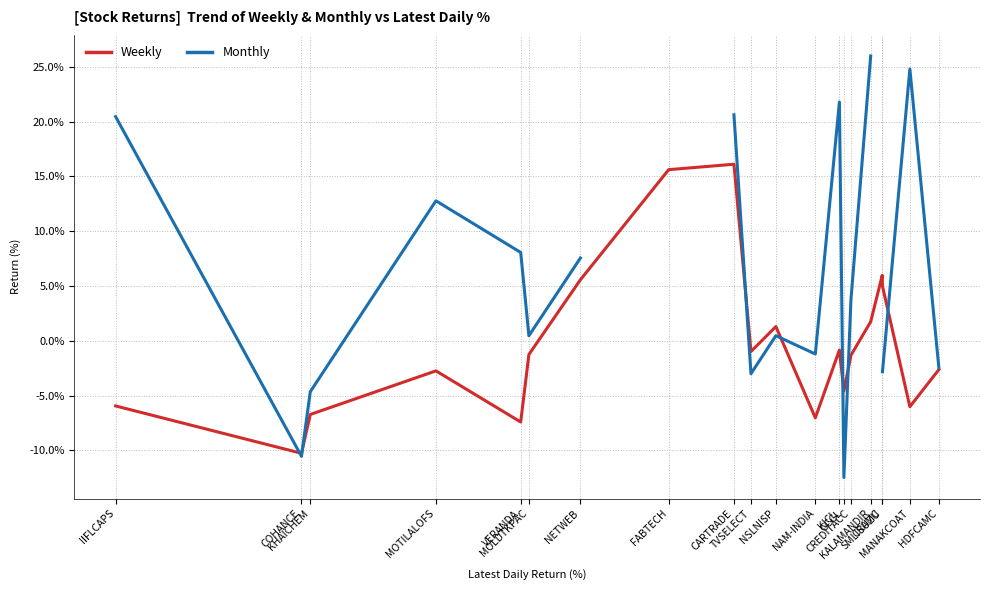

What is the label of the 15th point from the left?

CREDITACC